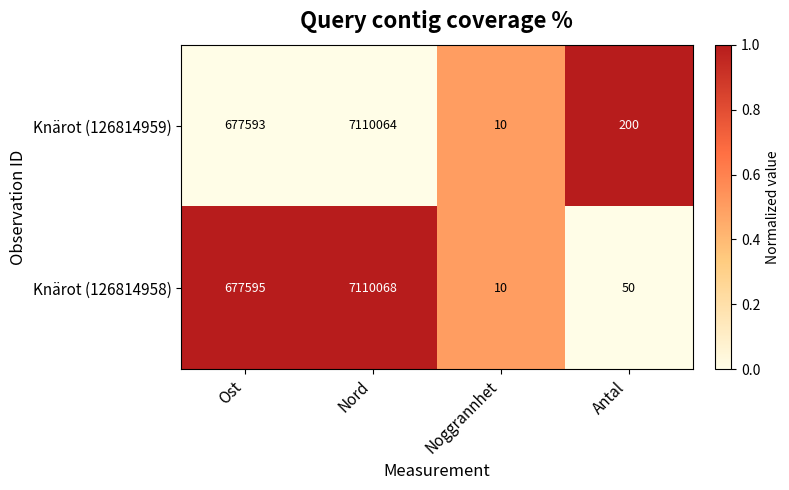

Which label corresponds to the largest value in the chart?

Nord